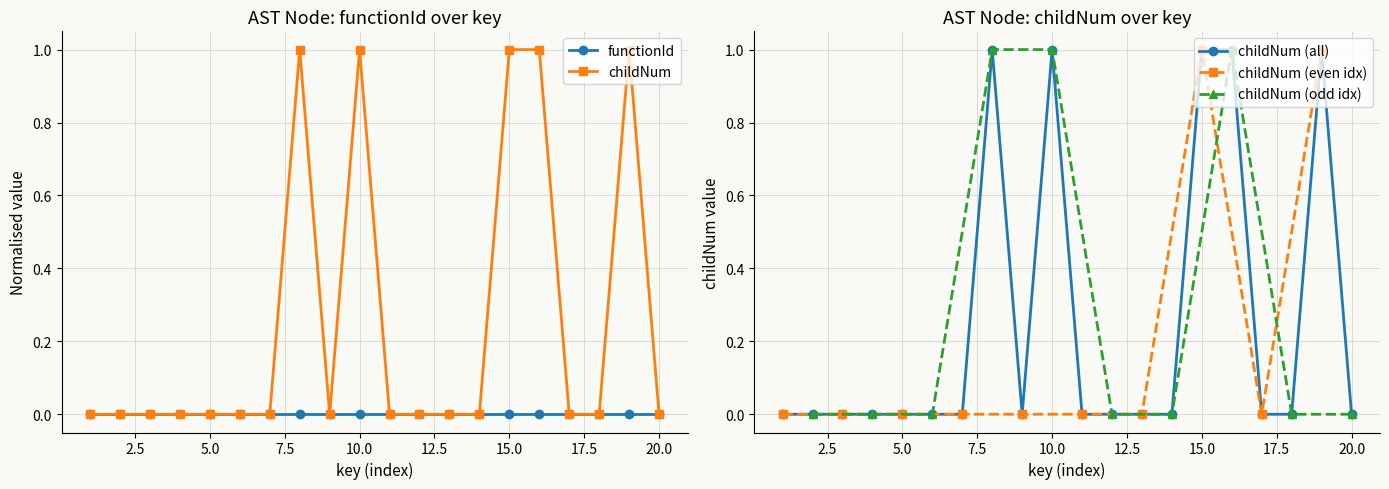

How many data points are above 0?

5